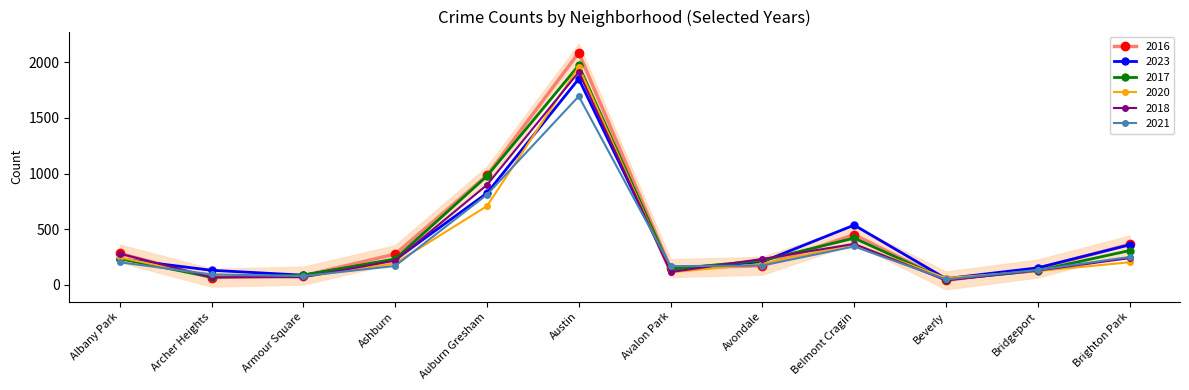

Count the number of data series in this chart.

6